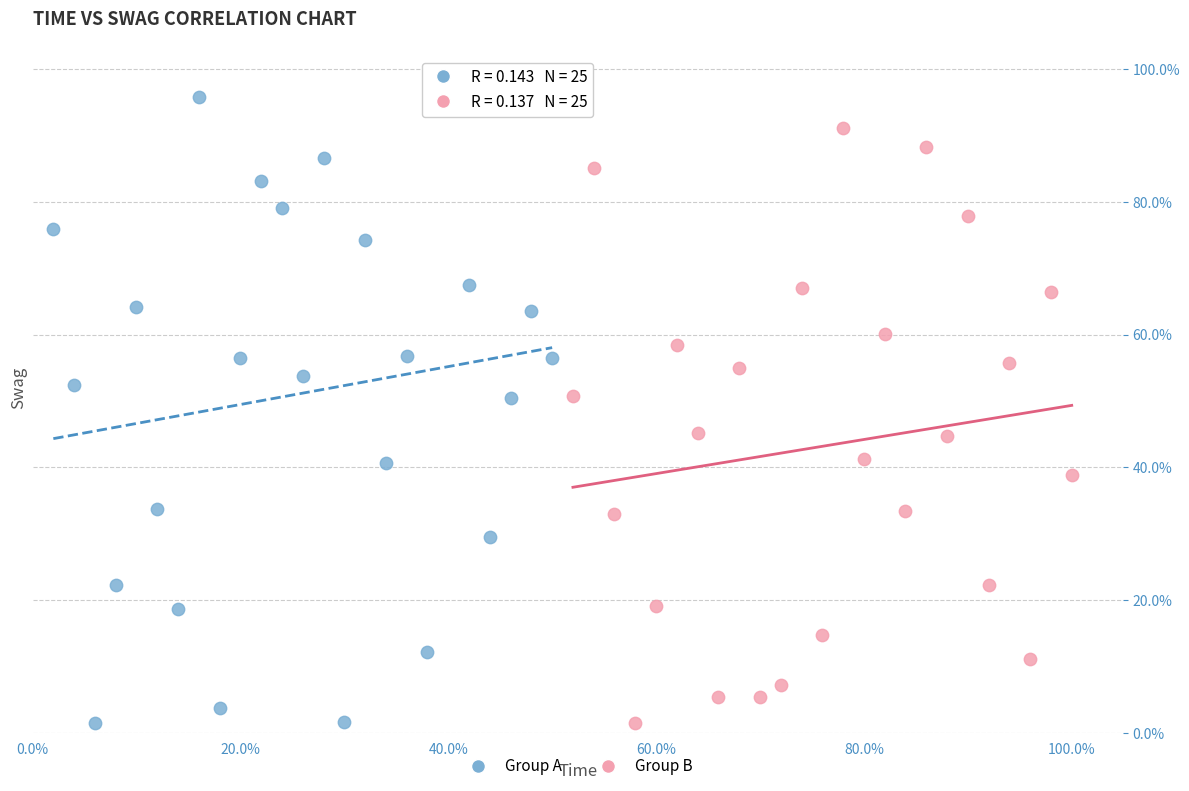

Which series has the largest Y range (max minus min)?

Group A